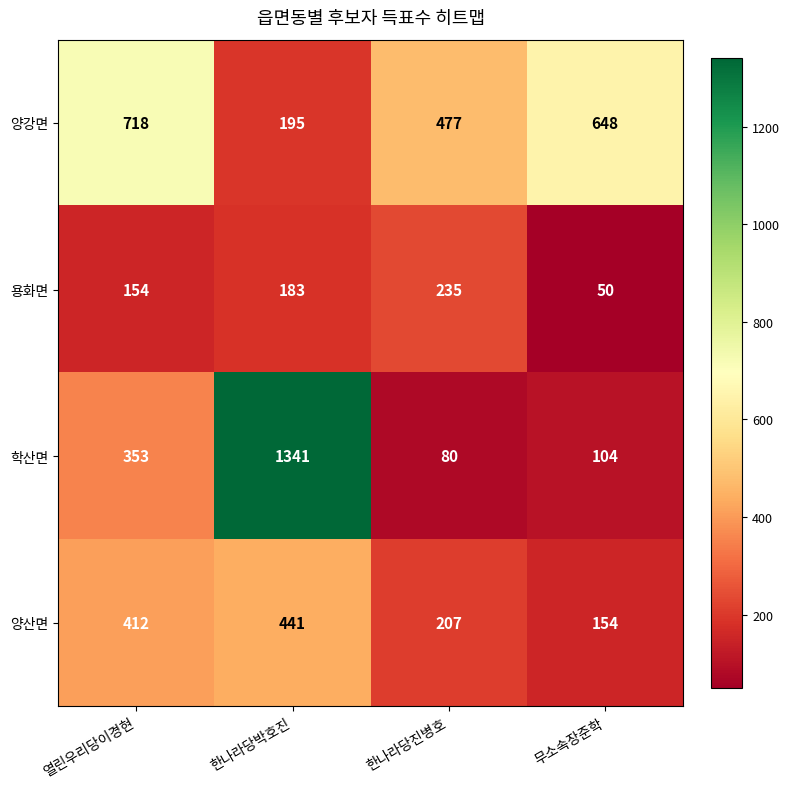

Rank the series at 한나라당박호진 from highest to lowest value.

학산면, 양산면, 양강면, 용화면